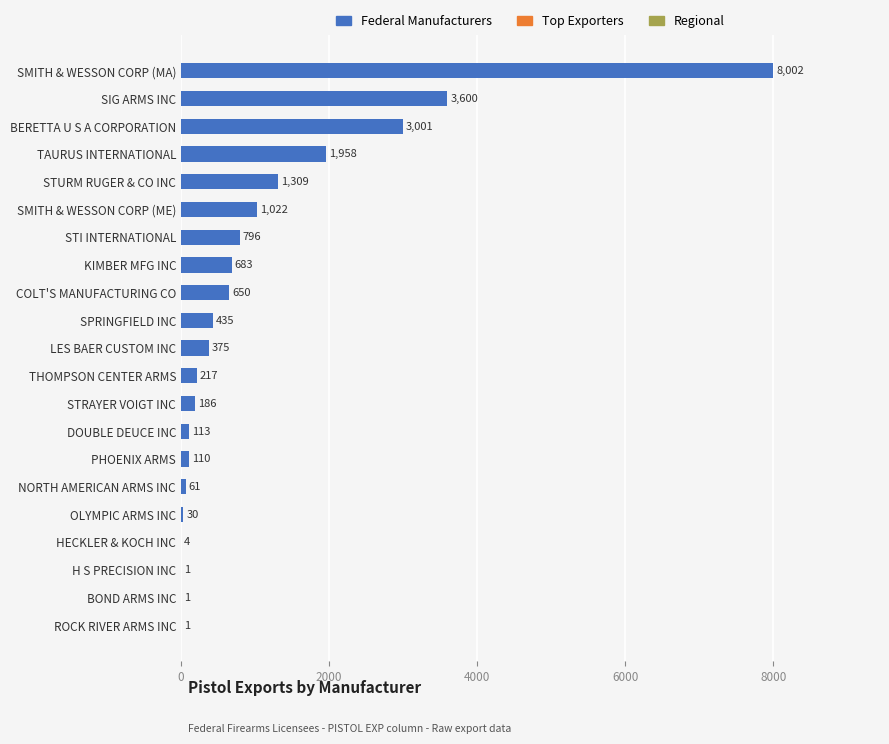

What is the greatest value displayed?

8002